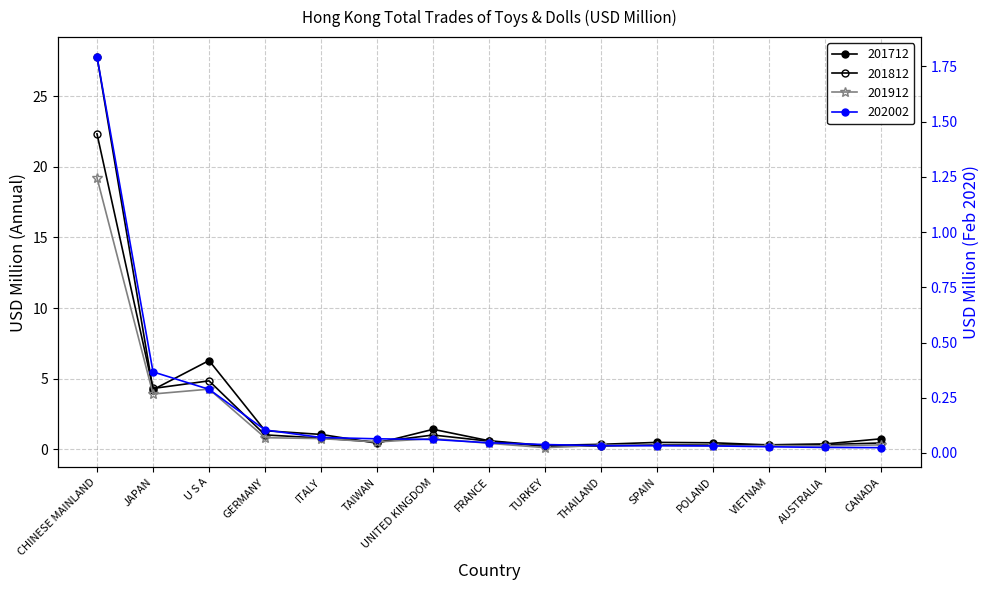

What position from the right is CHINESE MAINLAND?

15